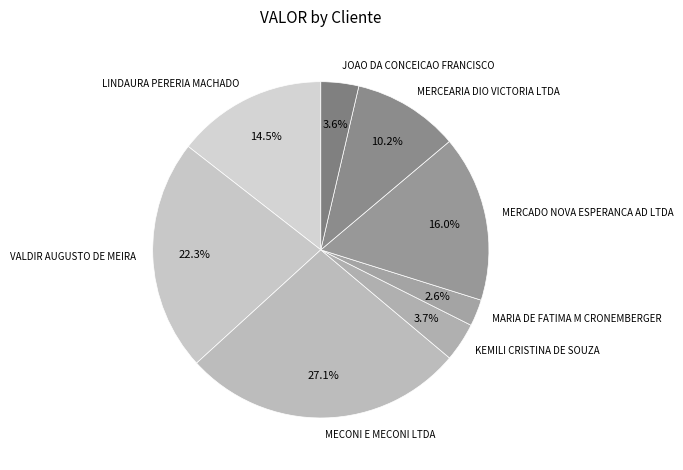

Does MERCADO NOVA ESPERANCA AD LTDA represent more than half of the total?

No